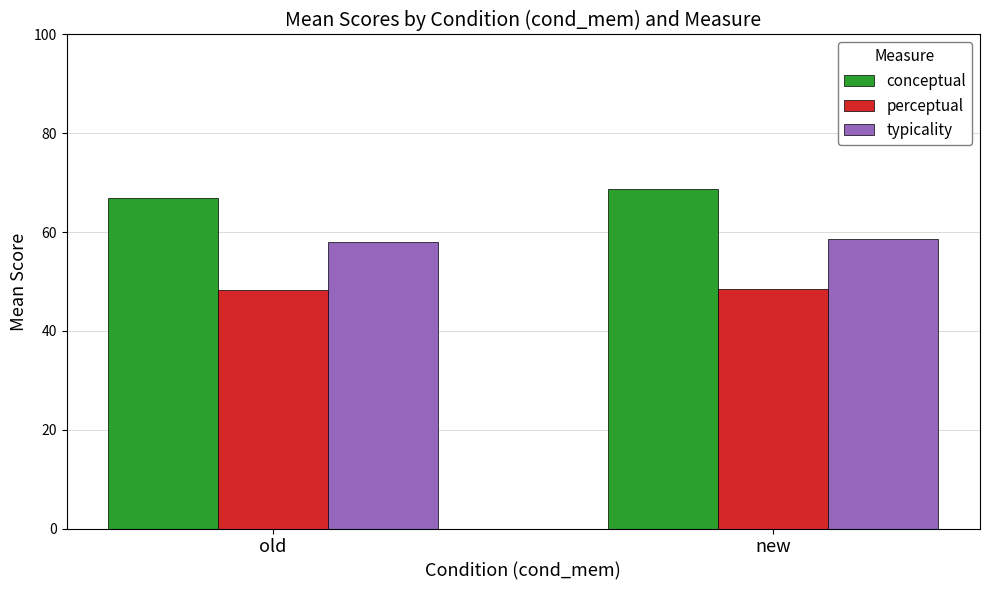

What is the greatest value displayed?

68.7